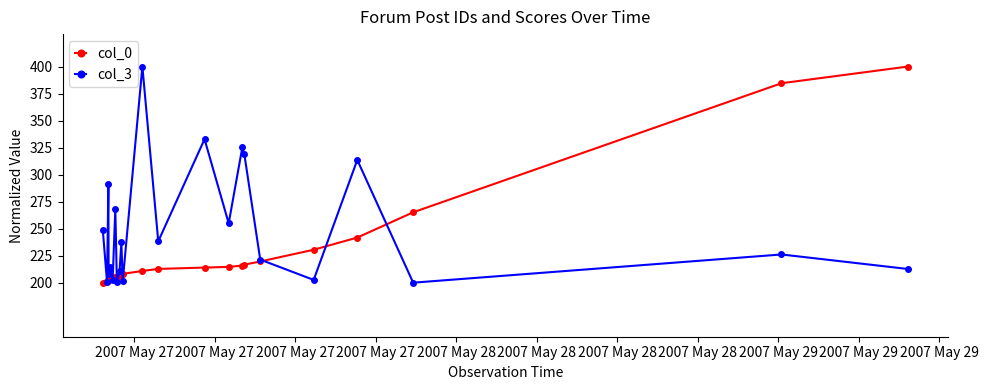

Rank the series by their average value, from lowest to highest.

col_0, col_3